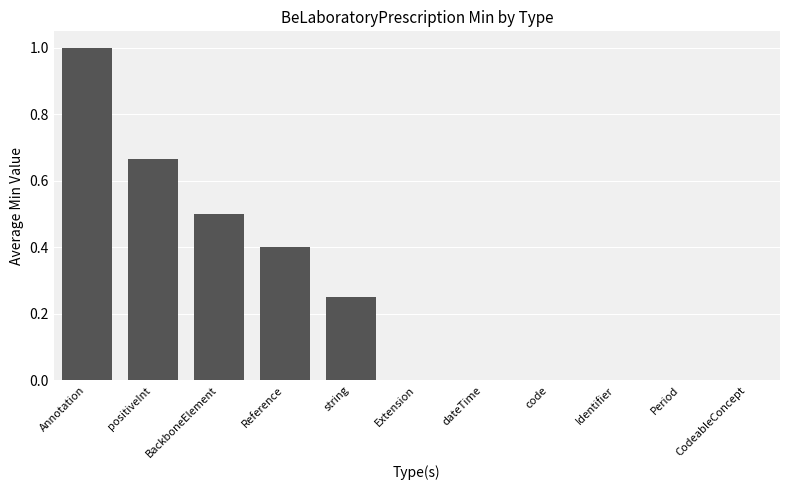

Count the number of data series in this chart.

1